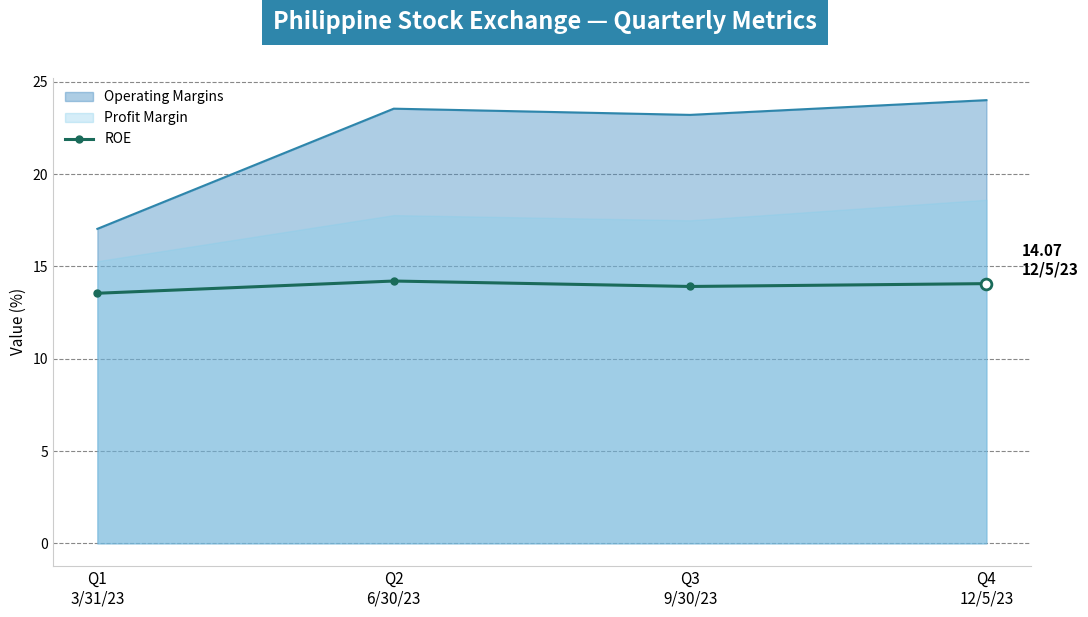

Approximately how many times larger is the value at Q3
9/30/23 compared to Q4
12/5/23?

1.0